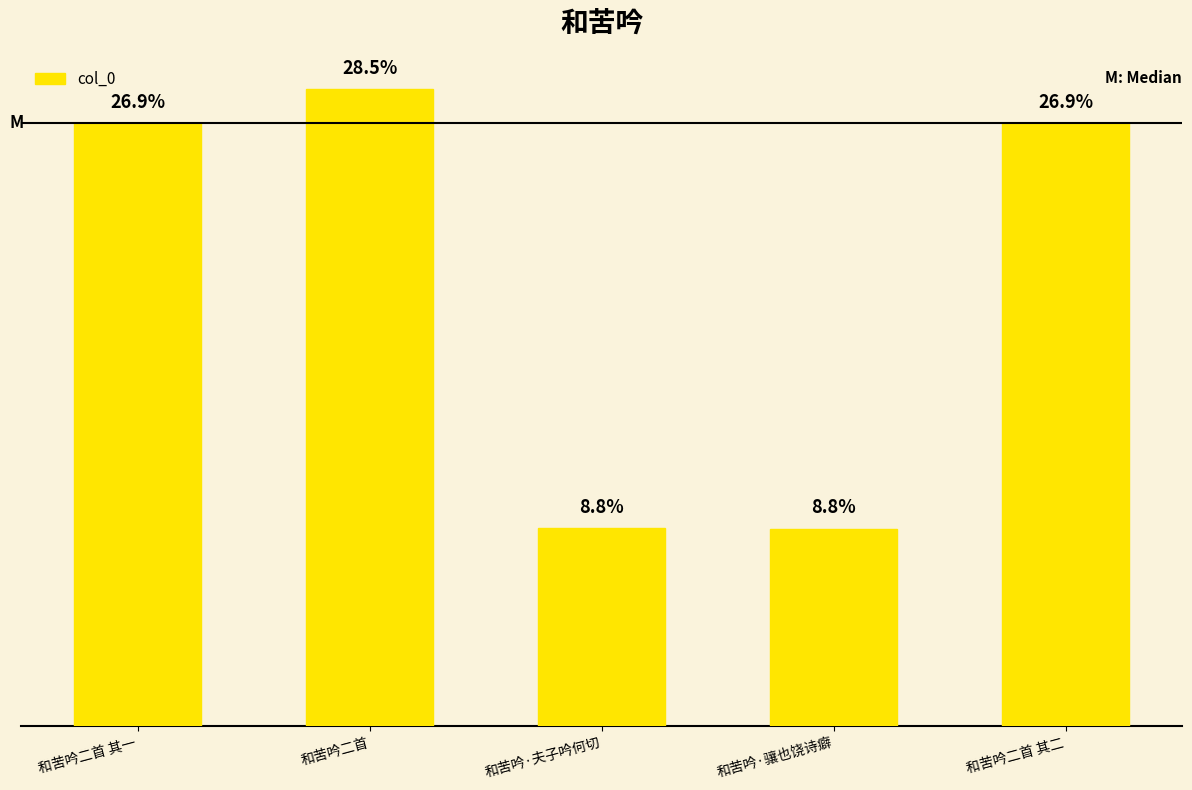

Are the bars horizontal?

No